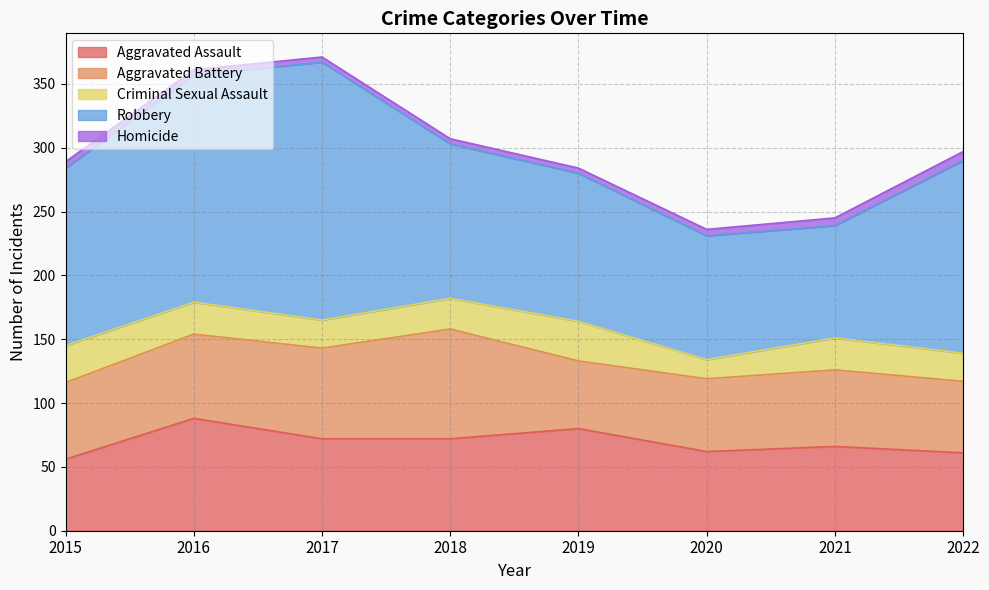

How many lines are shown in the chart?

5